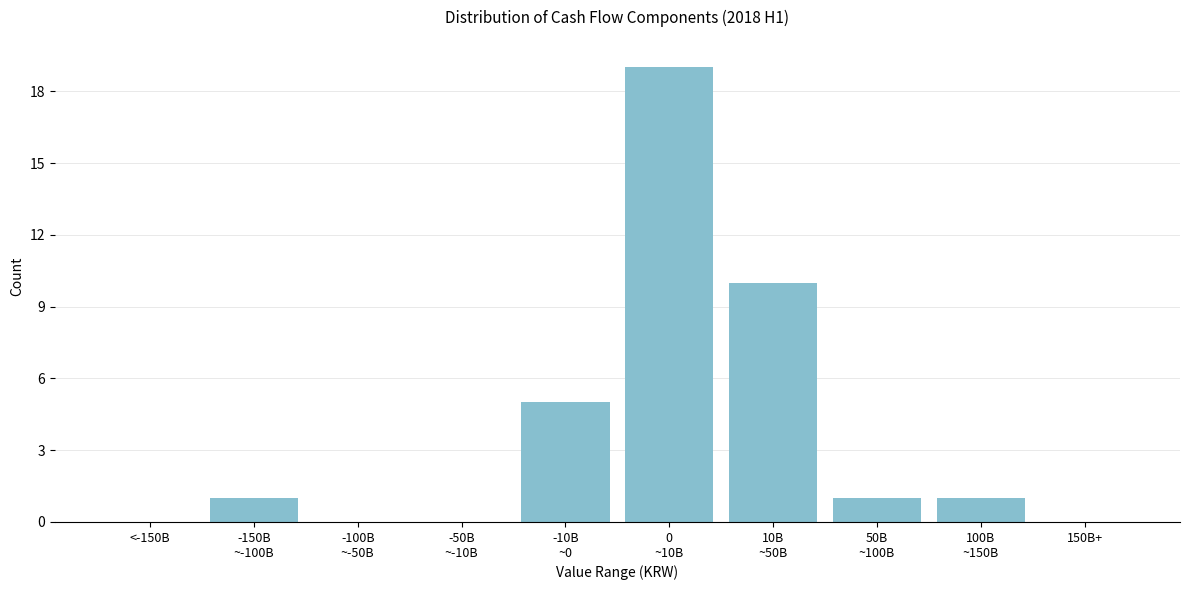

True or false: the data shows 0 at 150B+.

True